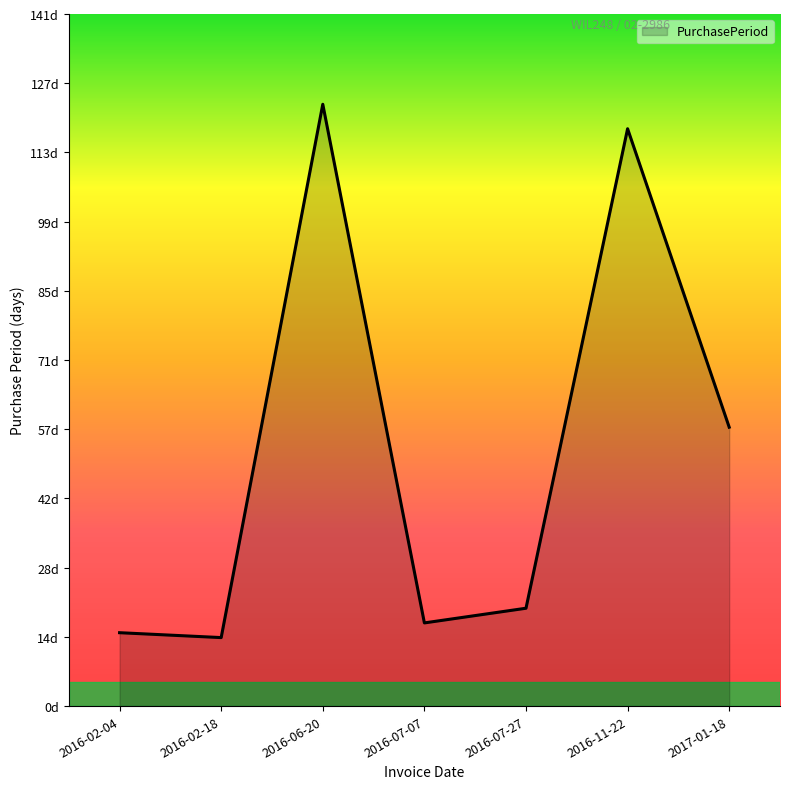

Does the chart display data point markers on the line(s)?

No